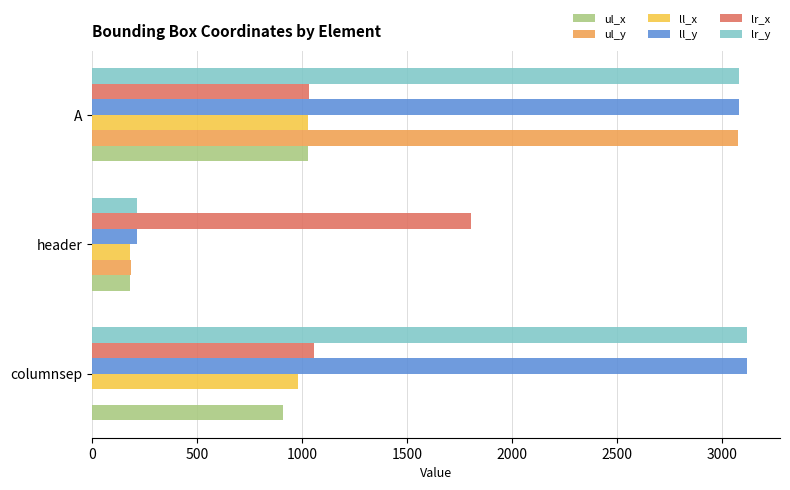

What is the sum of all ll_x values?

2191